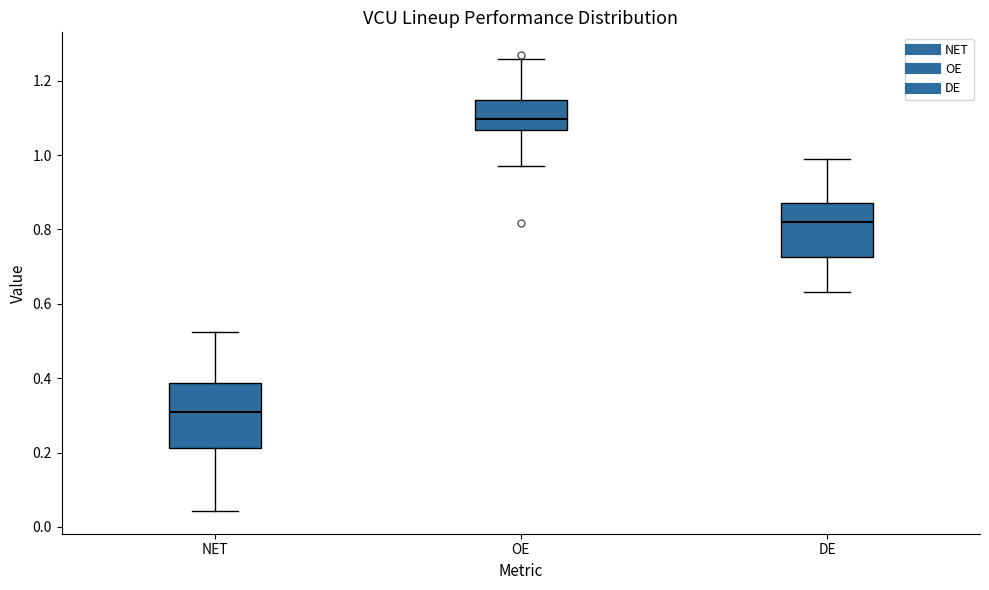

Where is the lower edge of the box for OE on the y-axis? The values are not printed on the chart, so give them approximately, as read against the axis.

1.06